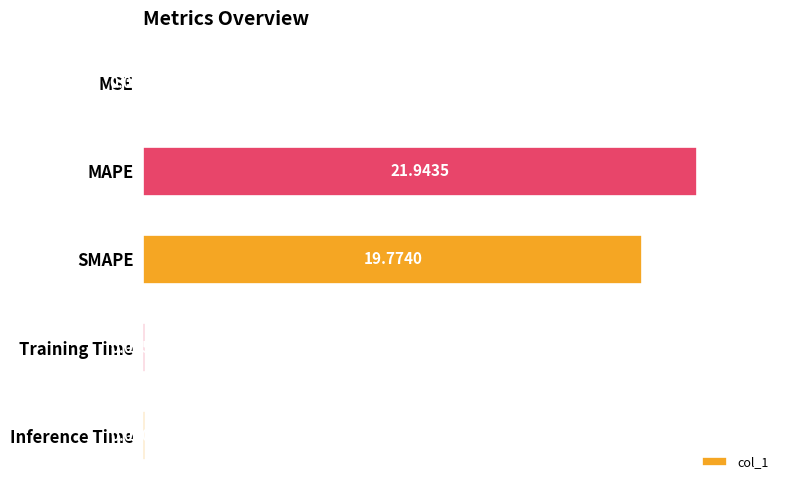

At which label is the value closest to 10?

SMAPE